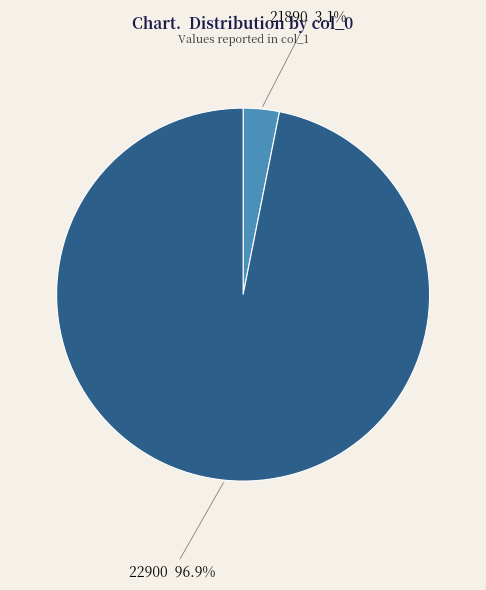

How many slices are in this pie chart?

2